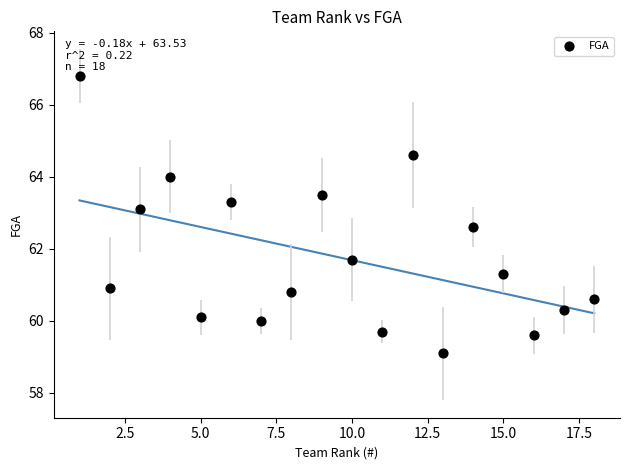

What Y value in the scatter plot is closest to 62?

61.7